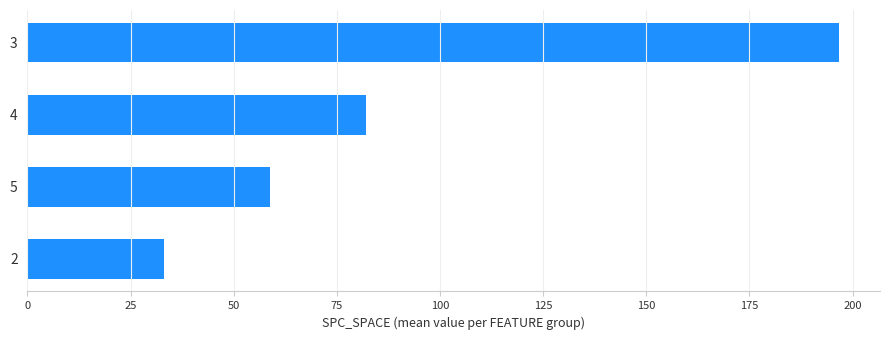

Reading top to bottom, list all the values displayed in this chart.

196.8	82.0	58.8	33.0